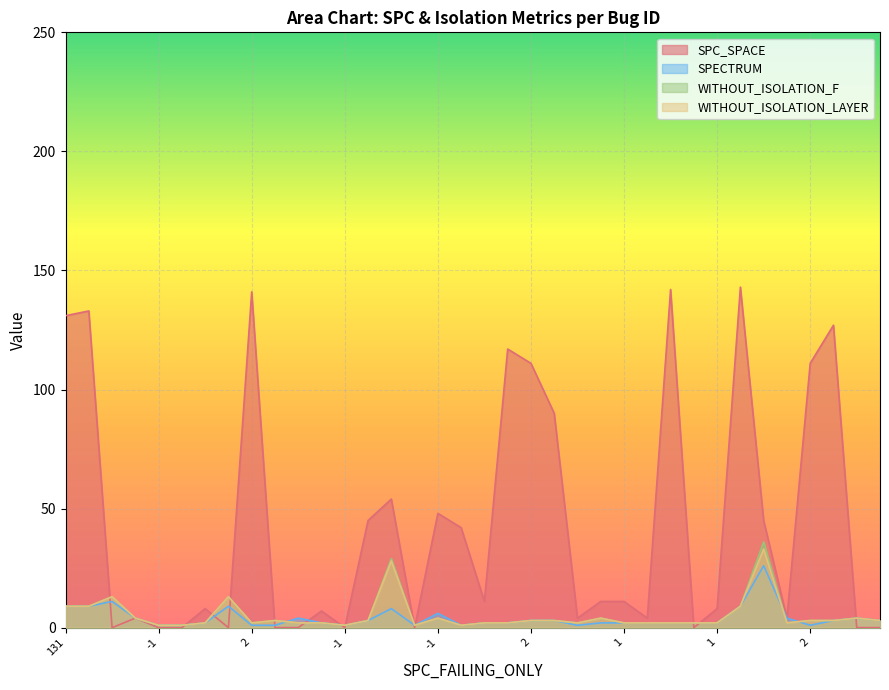

How many lines are shown in the chart?

4